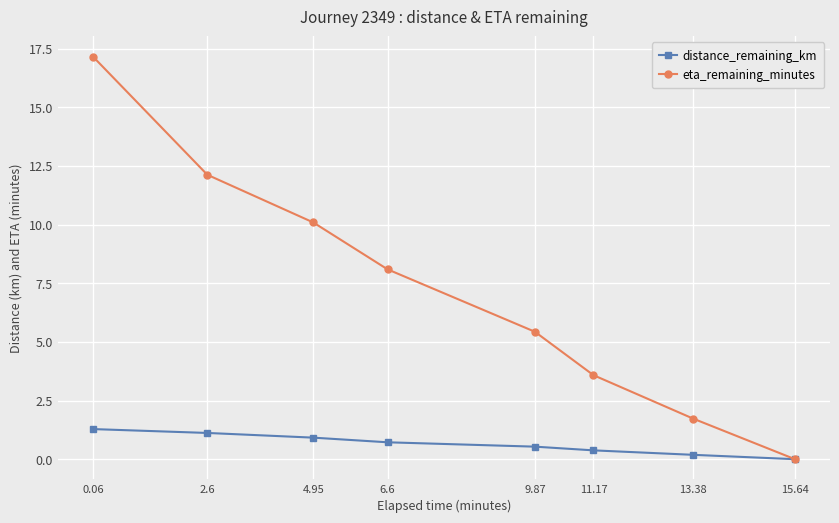

What is the approximate value of eta_remaining_minutes at 13.38?

1.7